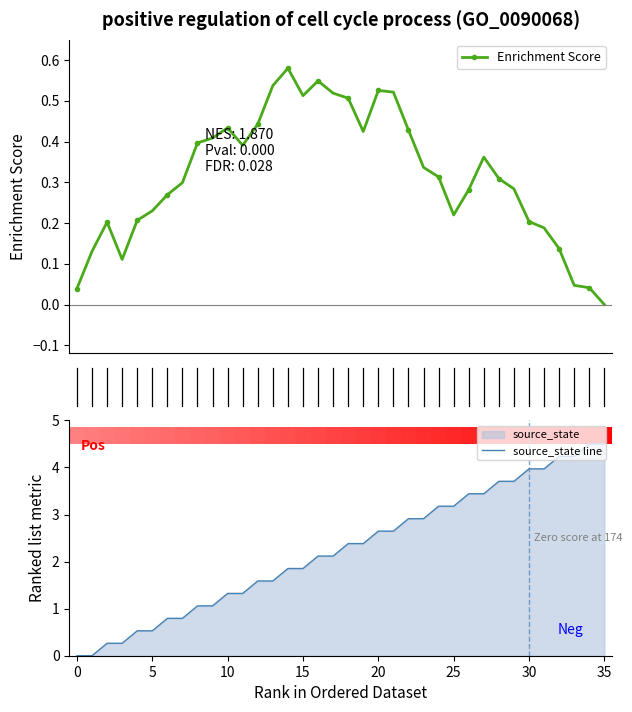

What is the average value of the Enrichment Score series?

0.3